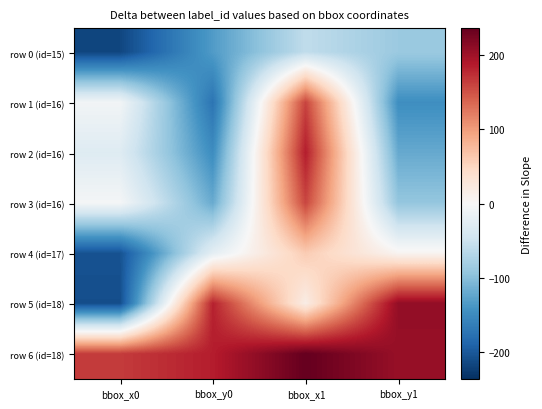

Rank the series by their maximum value, from lowest to highest.

row 0 (id=15), row 4 (id=17), row 3 (id=16), row 1 (id=16), row 2 (id=16), row 5 (id=18), row 6 (id=18)